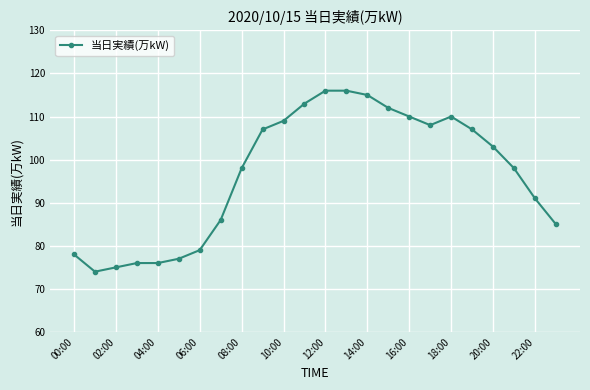

Count the number of categories in the chart.

24